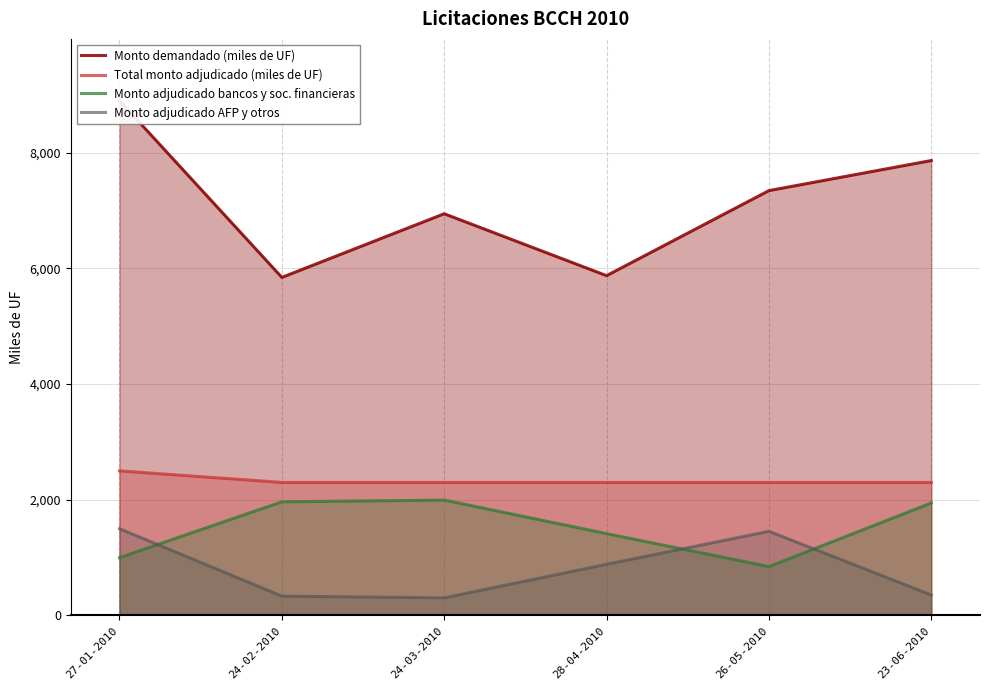

Reading left to right, extract all data points from this chart.

Monto demandado (miles de UF): 27-01-2010=8900	24-02-2010=5845	24-03-2010=6945	28-04-2010=5875	26-05-2010=7345	23-06-2010=7865
Total monto adjudicado (miles de UF): 27-01-2010=2500	24-02-2010=2300	24-03-2010=2300	28-04-2010=2300	26-05-2010=2300	23-06-2010=2300
Monto adjudicado bancos y soc. financieras: 27-01-2010=1000	24-02-2010=1965	24-03-2010=1995	28-04-2010=1415	26-05-2010=845	23-06-2010=1945
Monto adjudicado AFP y otros: 27-01-2010=1500	24-02-2010=335	24-03-2010=305	28-04-2010=885	26-05-2010=1455	23-06-2010=355